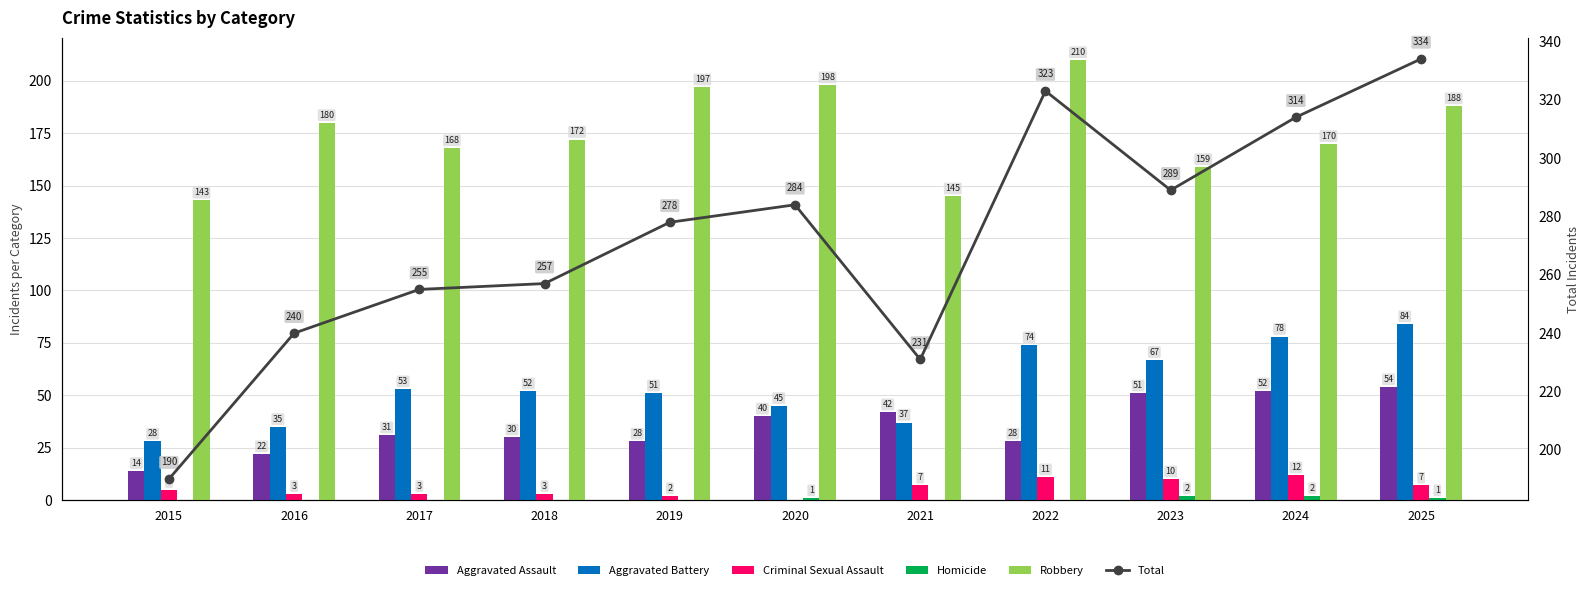

What are all the series names shown in the legend?

Aggravated Assault, Aggravated Battery, Criminal Sexual Assault, Homicide, Robbery, Total